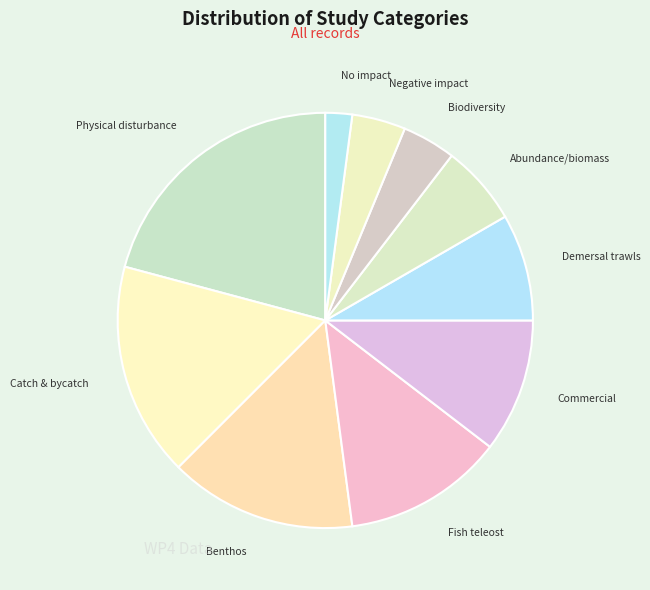

The Physical disturbance slice represents 21% of the pie. True or false?

True